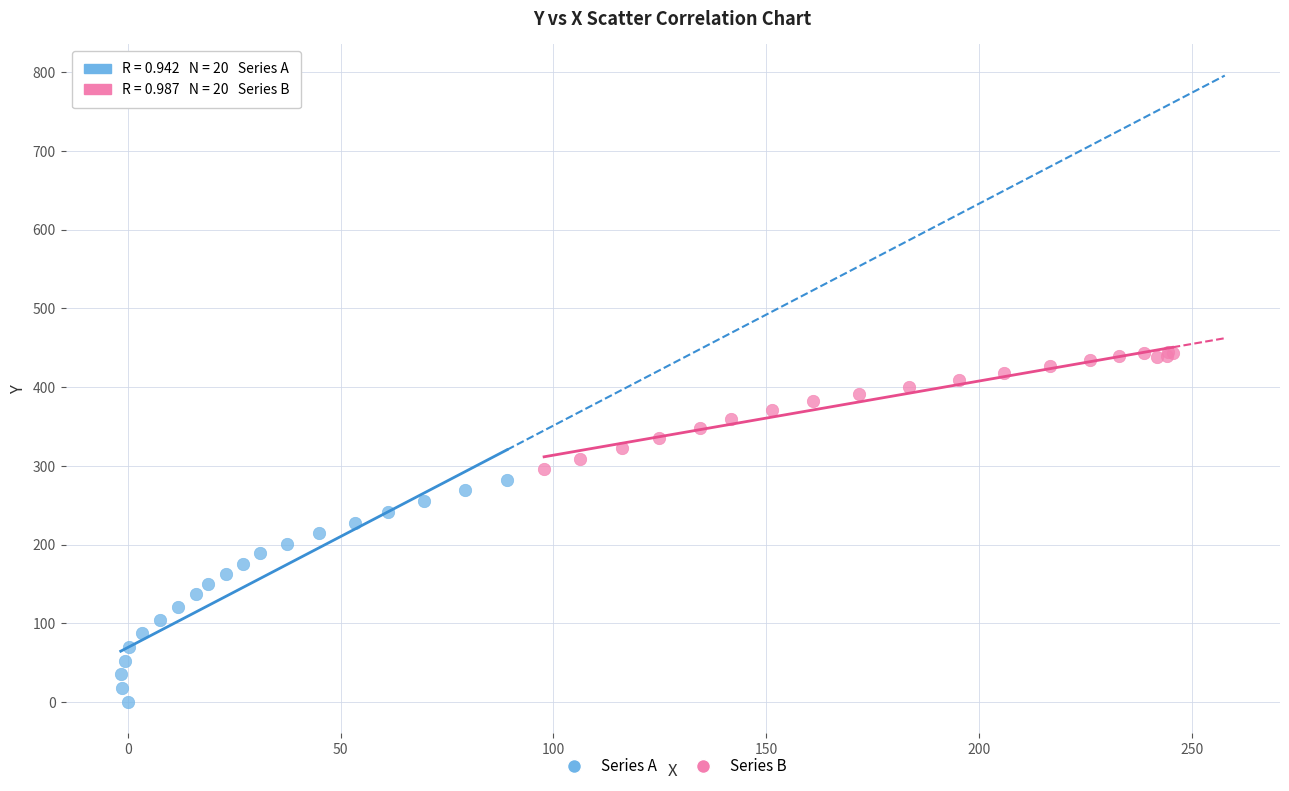

Which series has the largest Y range (max minus min)?

Series A